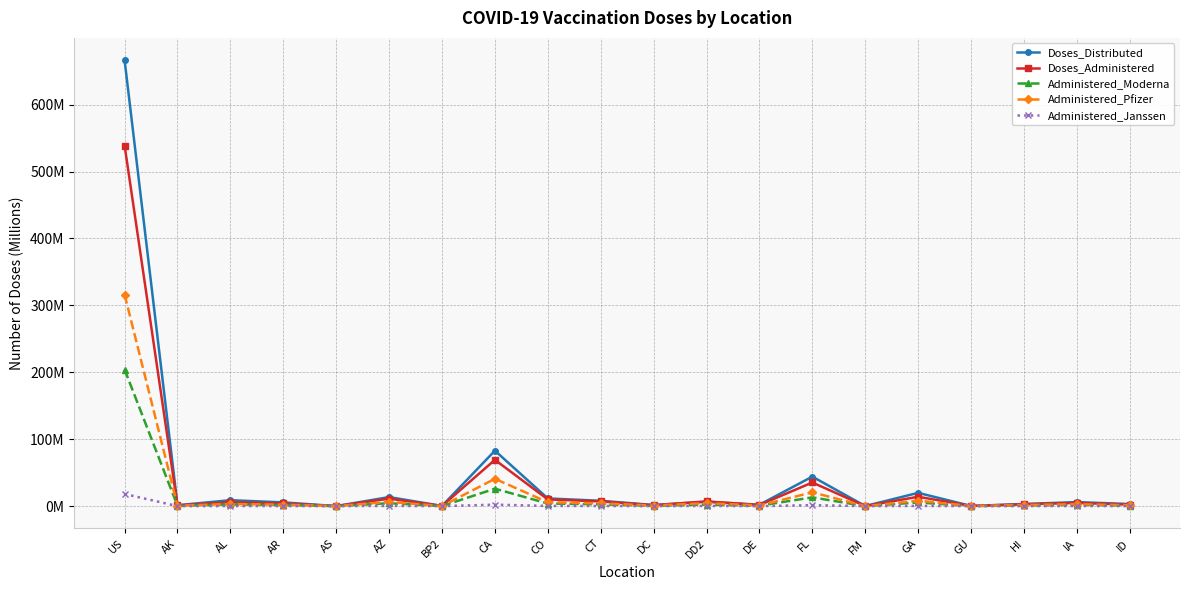

Reading left to right, transcribe all the data shown in this chart.

Doses_Distributed: US=666.3	AK=1.4	AL=8.9	AR=5.6	AS=0.1	AZ=13.5	BP2=0.3	CA=82.9	CO=11.5	CT=8.0	DC=1.7	DD2=6.5	DE=2.1	FL=44.1	FM=0.1	GA=19.9	GU=0.3	HI=3.2	IA=6.0	ID=3.1
Doses_Administered: US=538.8	AK=1.1	AL=6.0	AR=4.0	AS=0.1	AZ=11.2	BP2=0.3	CA=69.2	CO=10.1	CT=7.1	DC=1.4	DD2=7.1	DE=1.7	FL=35.3	FM=0.1	GA=14.0	GU=0.3	HI=2.7	IA=4.8	ID=2.3
Administered_Moderna: US=204.1	AK=0.4	AL=2.6	AR=1.7	AS=0.0	AZ=4.4	BP2=0.1	CA=26.1	CO=3.9	CT=2.7	DC=0.5	DD2=2.4	DE=0.7	FL=13.1	FM=0.1	GA=5.5	GU=0.1	HI=1.0	IA=1.9	ID=0.9
Administered_Pfizer: US=316.0	AK=0.6	AL=3.2	AR=2.2	AS=0.1	AZ=6.4	BP2=0.1	CA=40.9	CO=5.8	CT=4.2	DC=0.8	DD2=4.4	DE=1.0	FL=20.7	FM=0.0	GA=8.1	GU=0.2	HI=1.7	IA=2.7	ID=1.3
Administered_Janssen: US=18.2	AK=0.0	AL=0.2	AR=0.1	AS=0.0	AZ=0.4	BP2=0.0	CA=2.2	CO=0.3	CT=0.2	DC=0.0	DD2=0.3	DE=0.1	FL=1.4	FM=0.0	GA=0.3	GU=0.0	HI=0.1	IA=0.2	ID=0.1